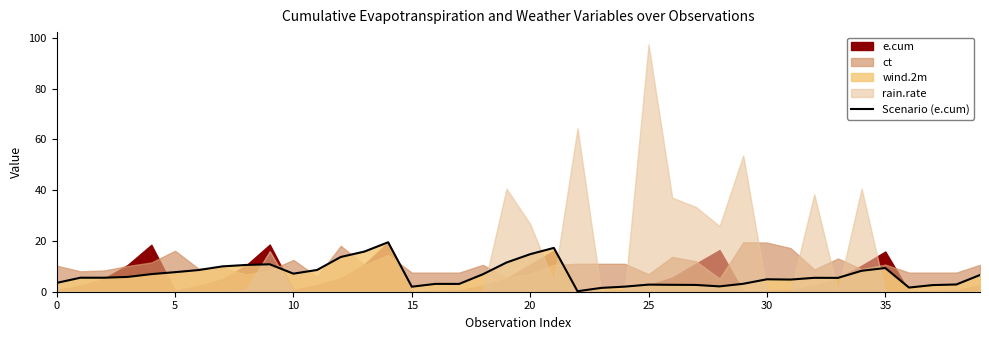

How many interior local valleys (lower than both neighbors) does the data have?

8